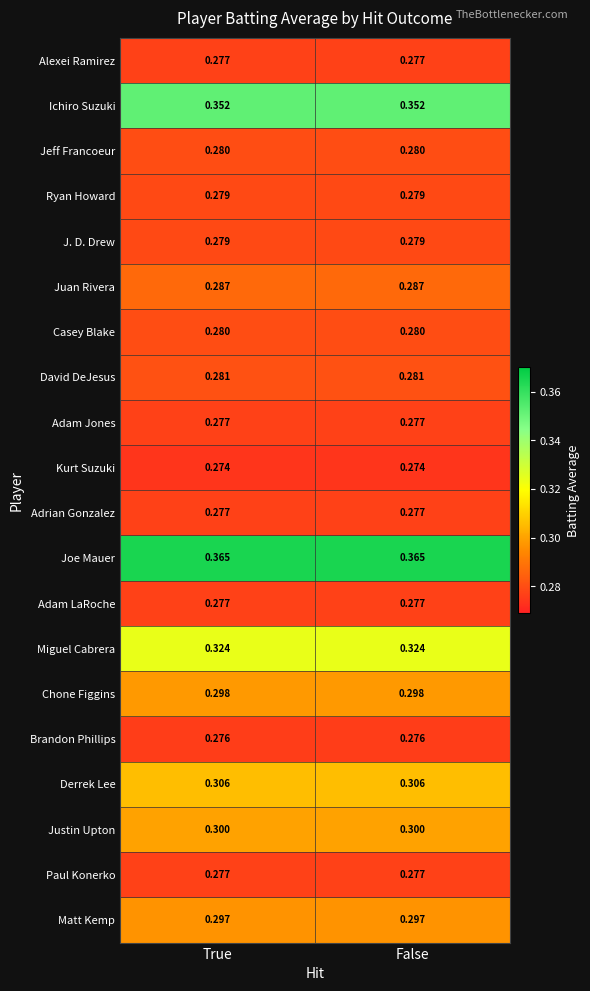

Is the value of Chone Figgins at True greater than the value of Kurt Suzuki at False?

Yes